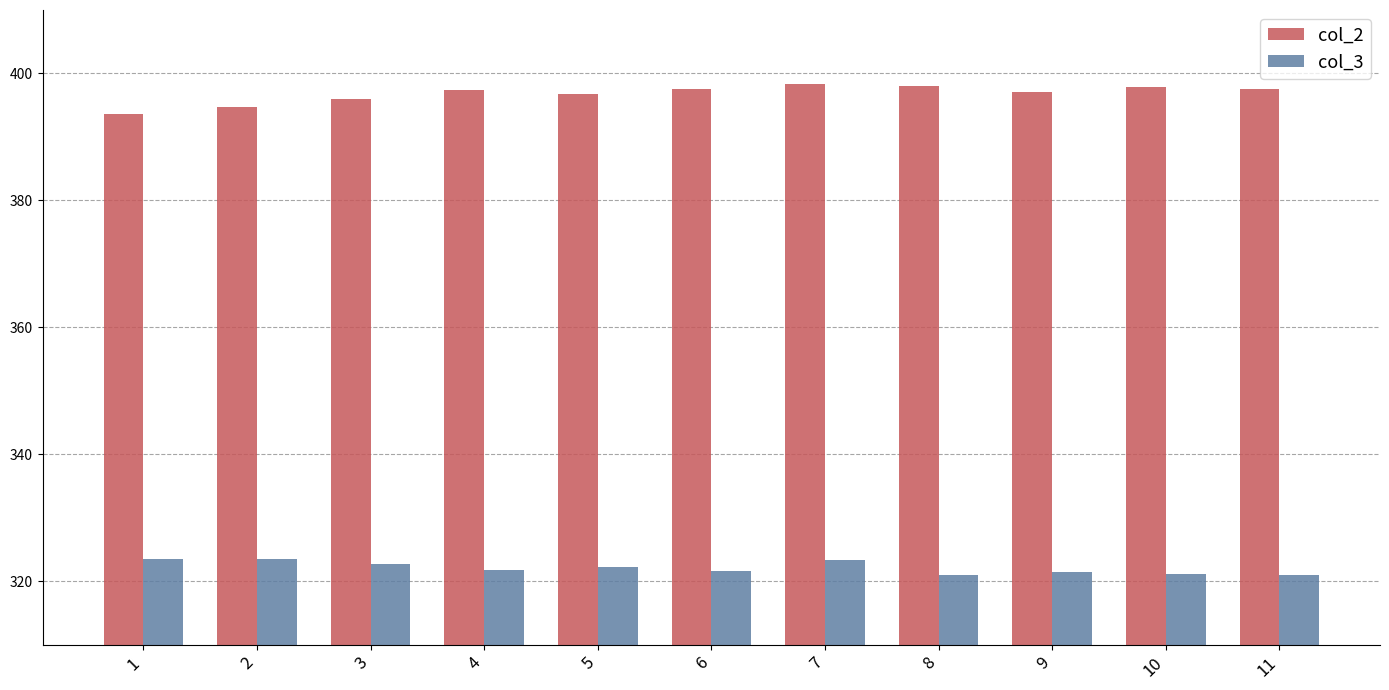

Between 3 and 7, which series saw the biggest shift?

col_2